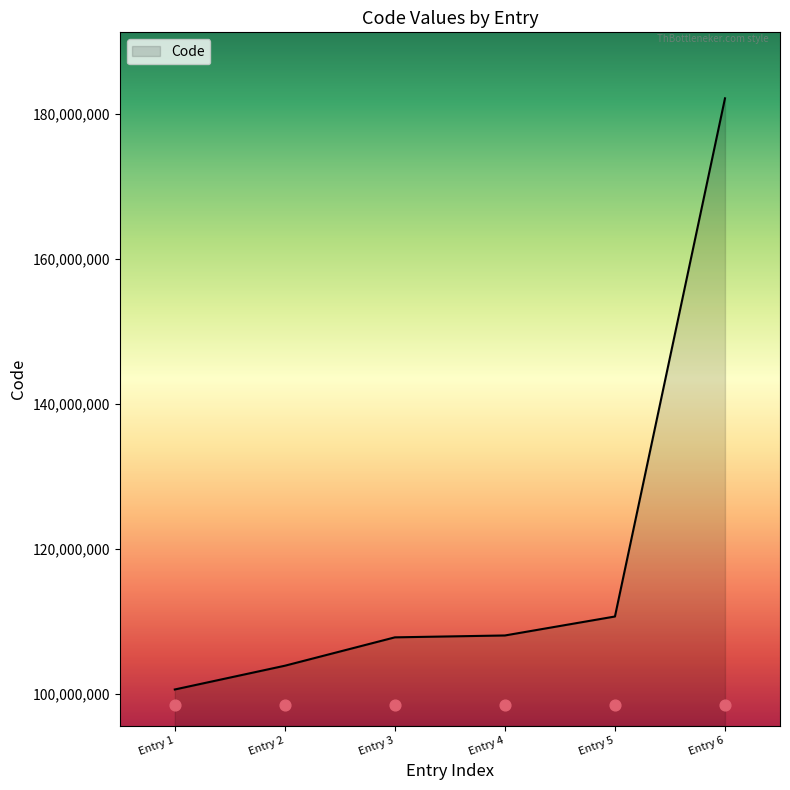

The value of Code at Entry 1 is 100558502. True or false?

True